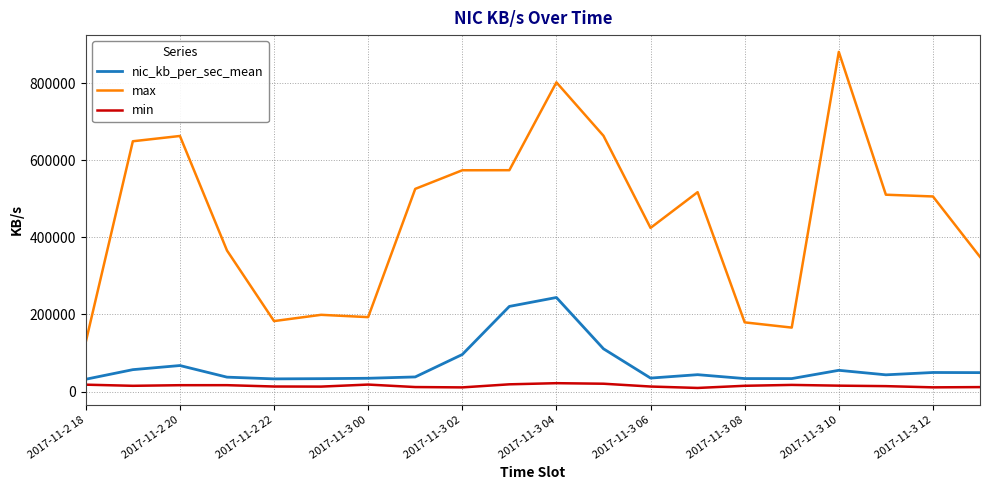

Does the chart have visible grid lines?

Yes